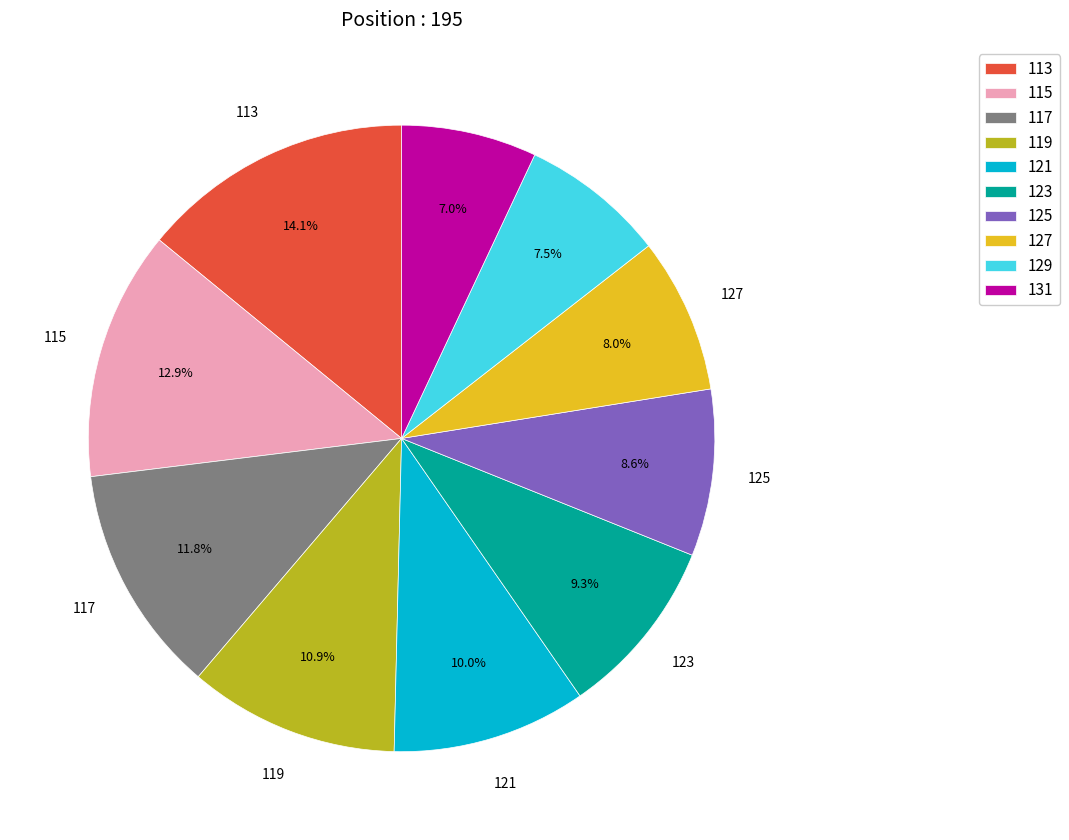

What is the largest slice in the pie chart?

113